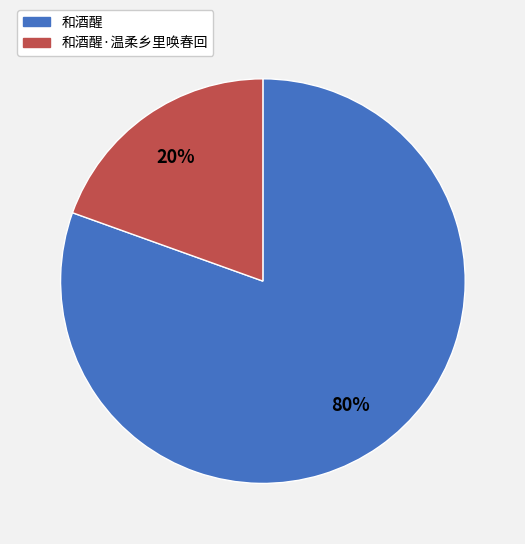

Rank the categories by value from lowest to highest.

和酒醒·温柔乡里唤春回, 和酒醒